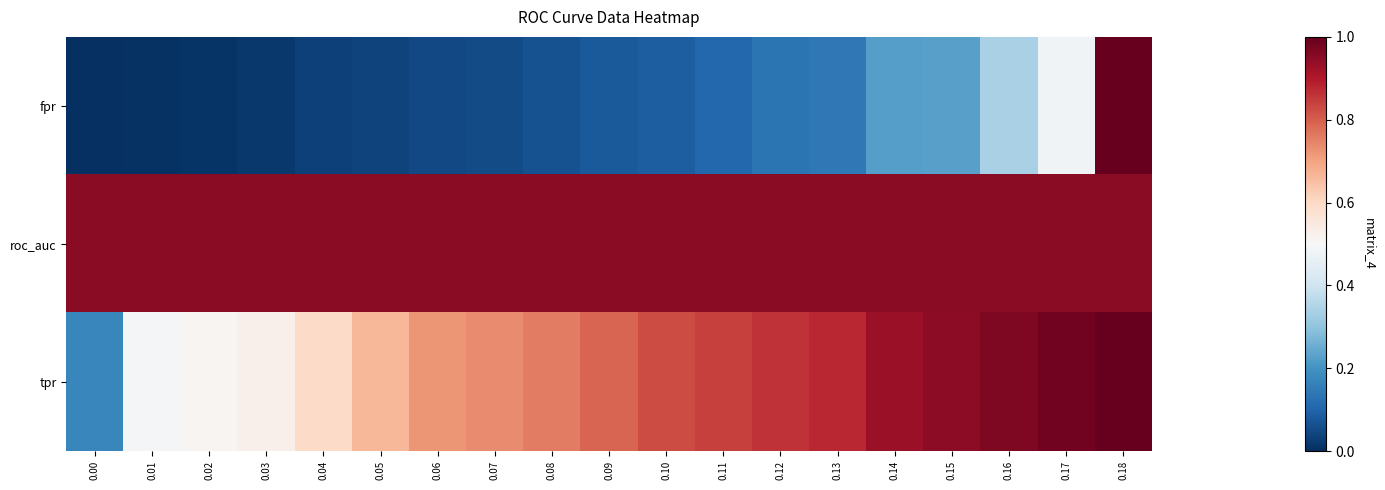

What is the total value across all series at 0.08?

1.8